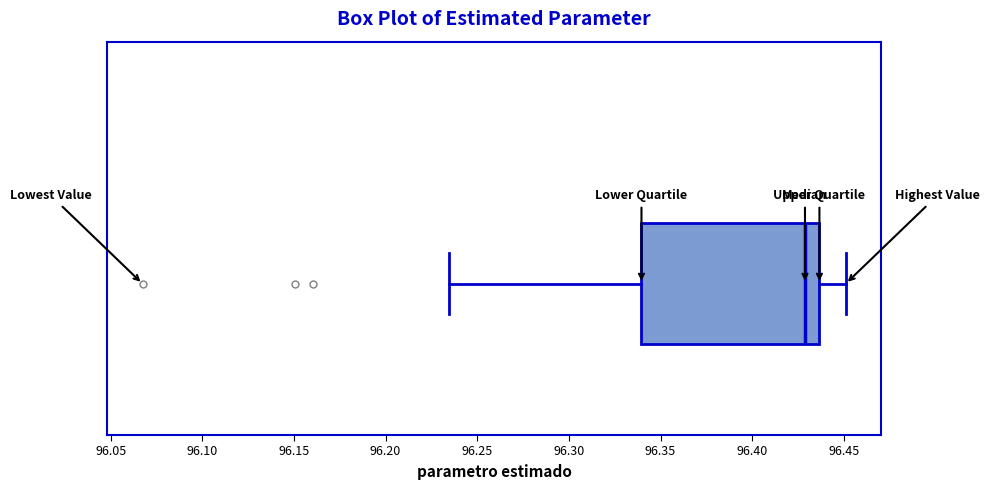

Transcribe this box plot: give where the median line is, the range the box spans, and where the two whiskers end, as read against the x-axis. The values are not printed on the chart, so give them approximately, as read against the axis.

median 96.430, box 96.340 to 96.435, whiskers 96.235 to 96.450